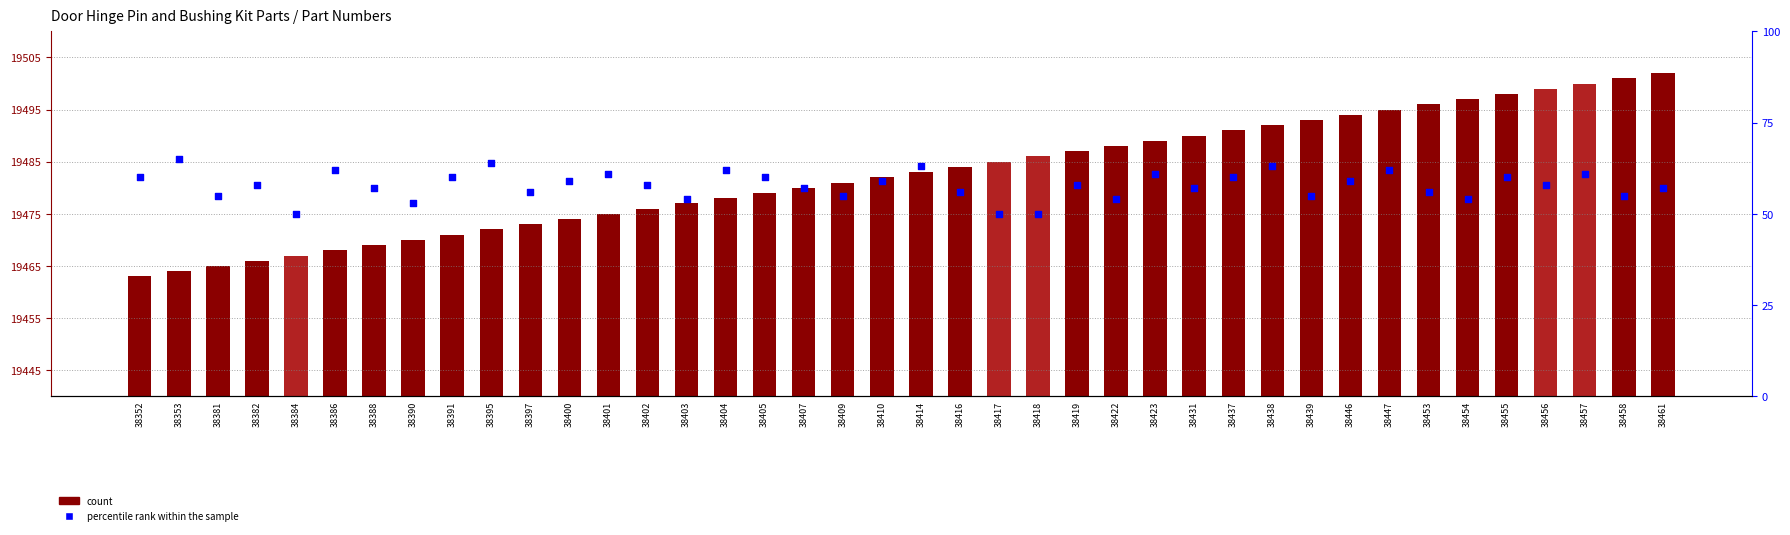

Which series contains the lowest Y value?

percentile rank within the sample